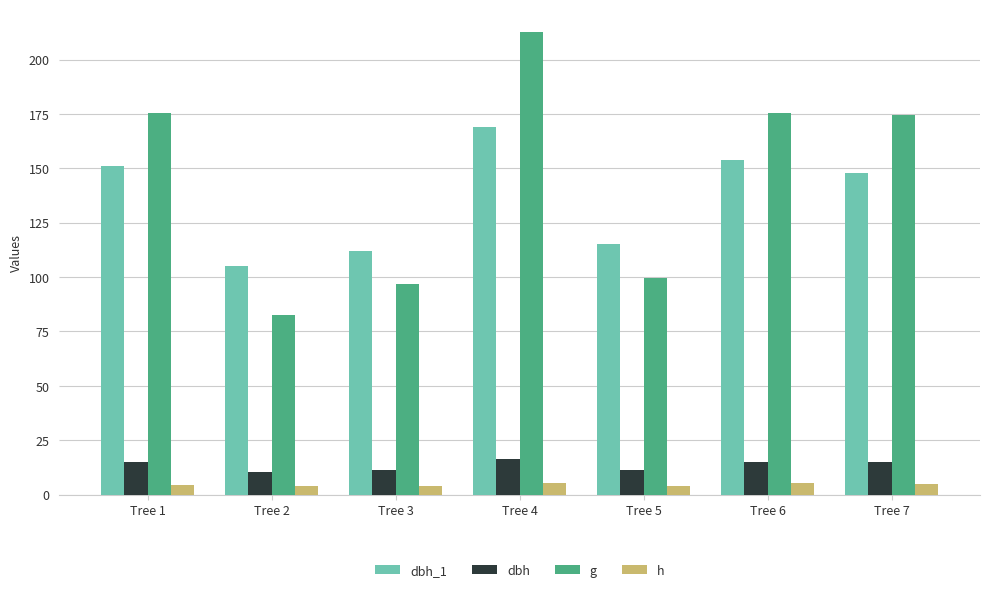

Which series has the largest total across all categories?

g